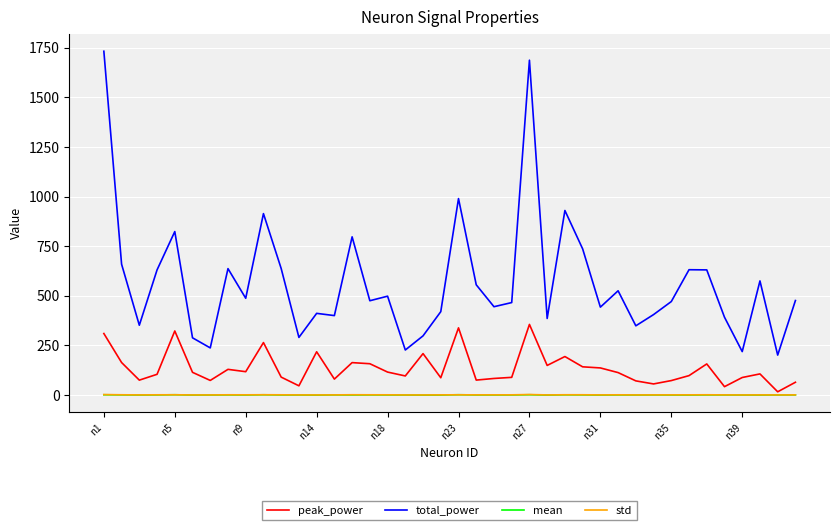

Which series has the largest total across all categories?

total_power